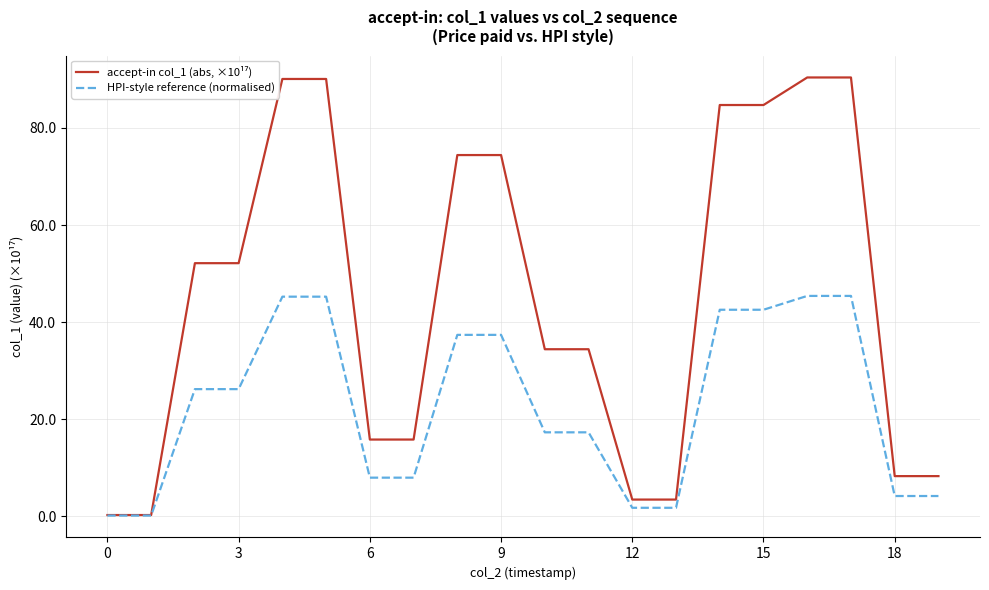

How many lines are shown in the chart?

2